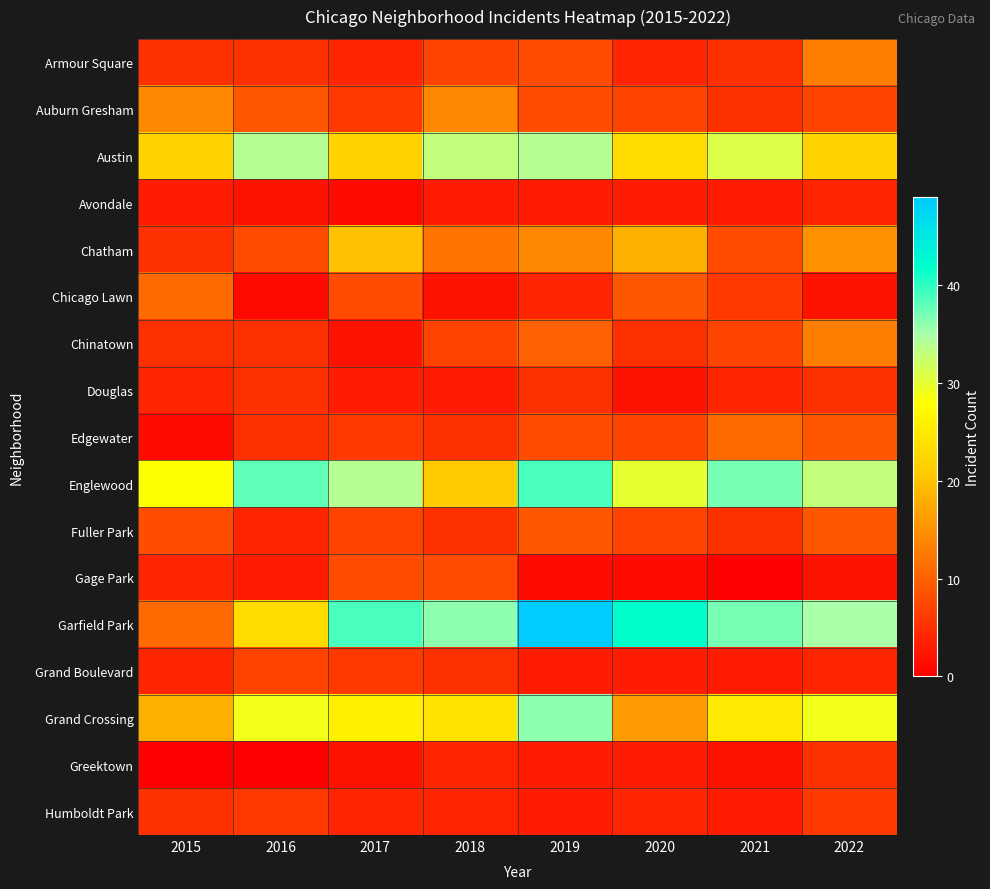

Which category has the lowest value across all series?

2021